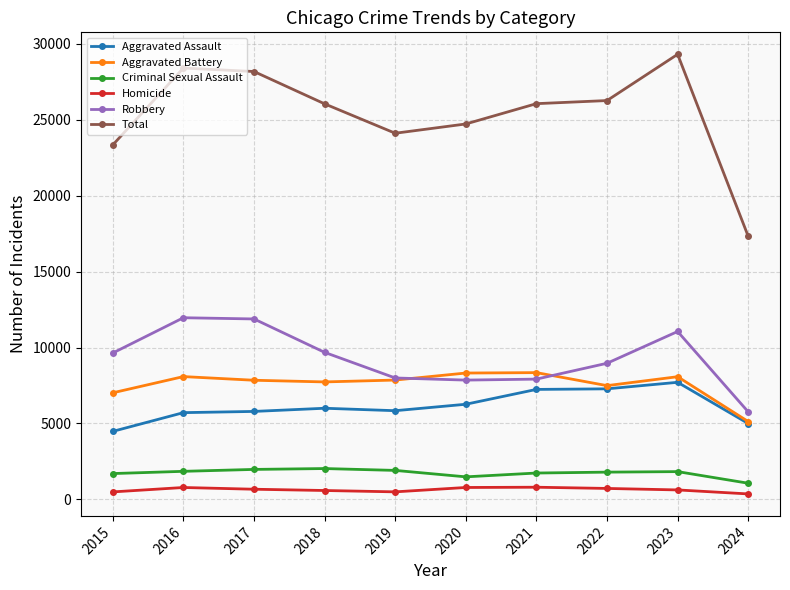

In Aggravated Assault, how many points are lower than both neighbors (excluding endpoints)?

1